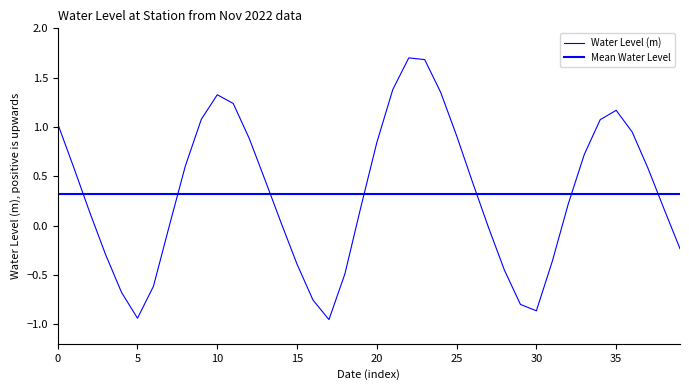

How many values are below zero?

15